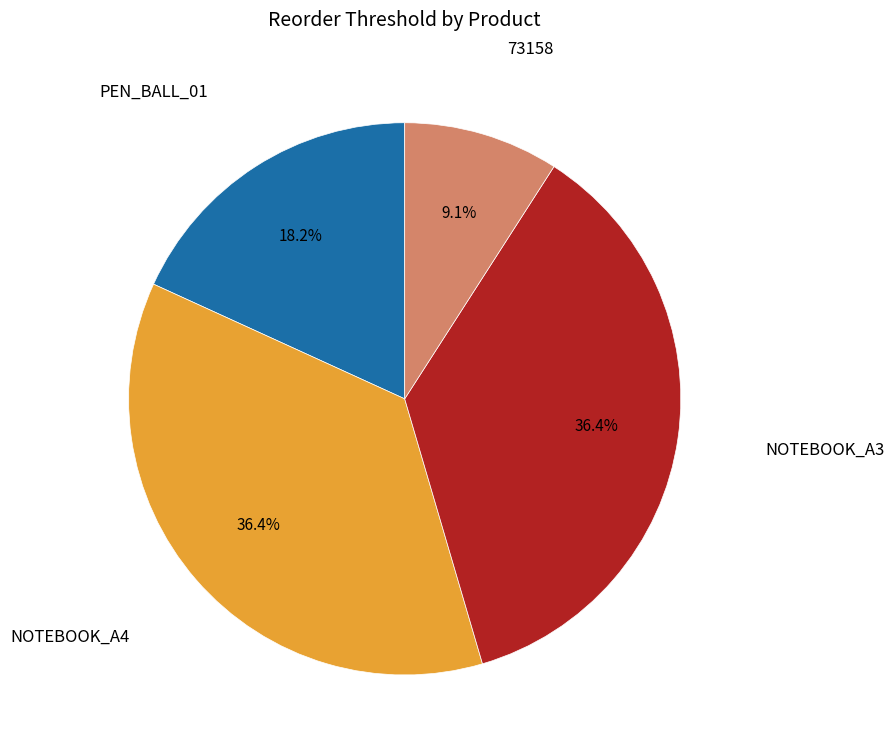

Is there a majority slice in this chart?

No